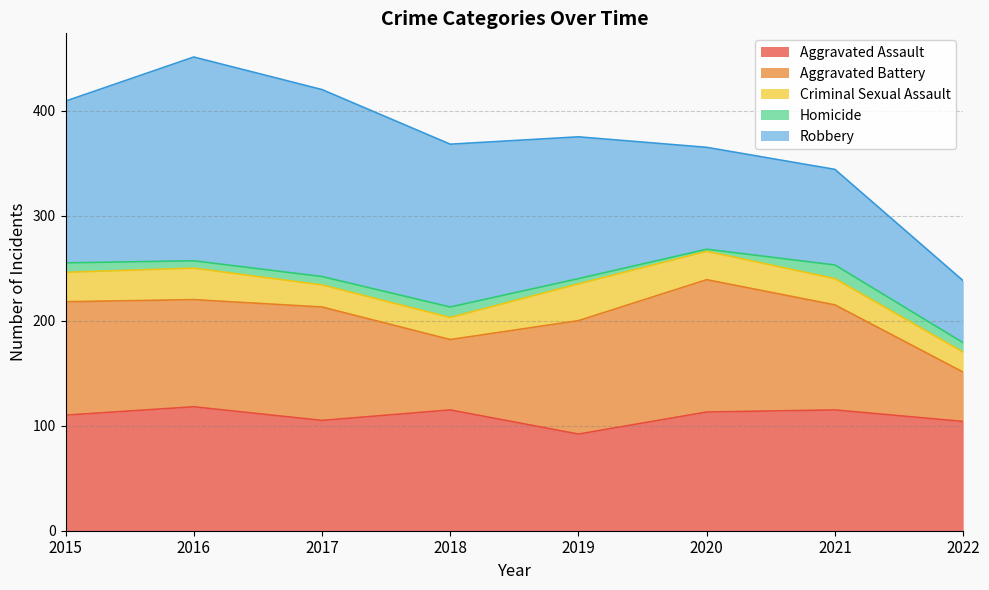

True or false: Aggravated Battery has a value of 64 at 2016.

False